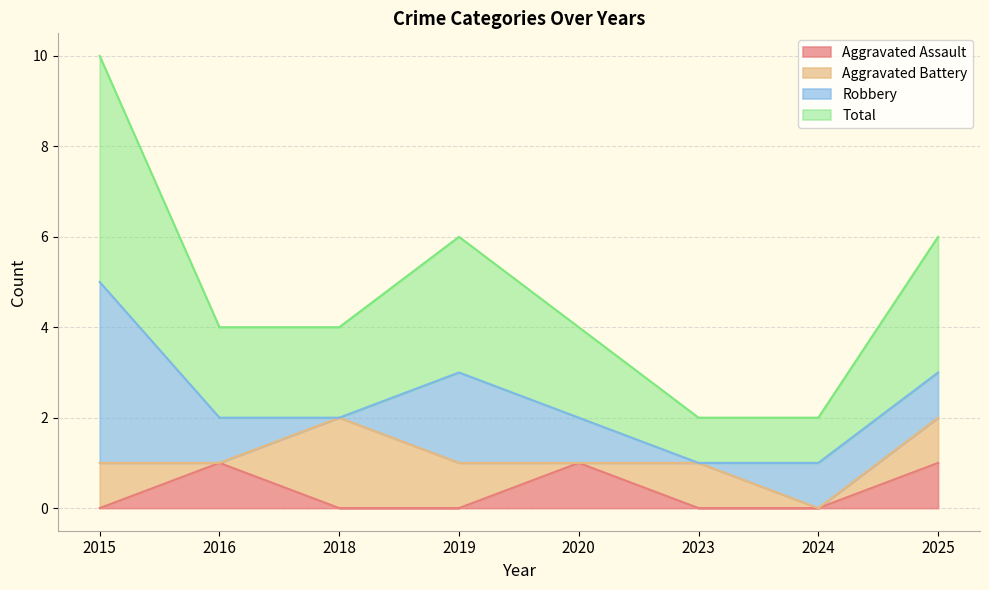

List the labels in order of Total value, largest first.

2015, 2019, 2025, 2016, 2018, 2020, 2023, 2024